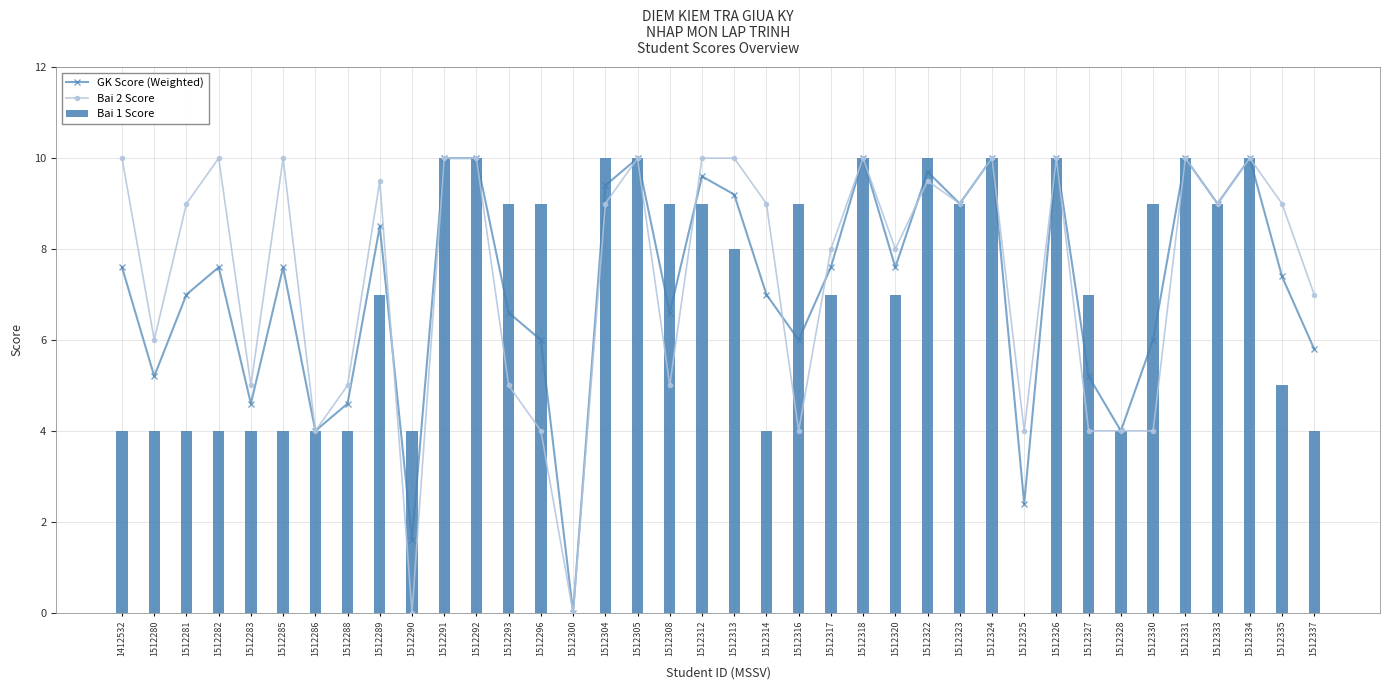

Where does the Bai 2 Score series first go above 9?

1412532